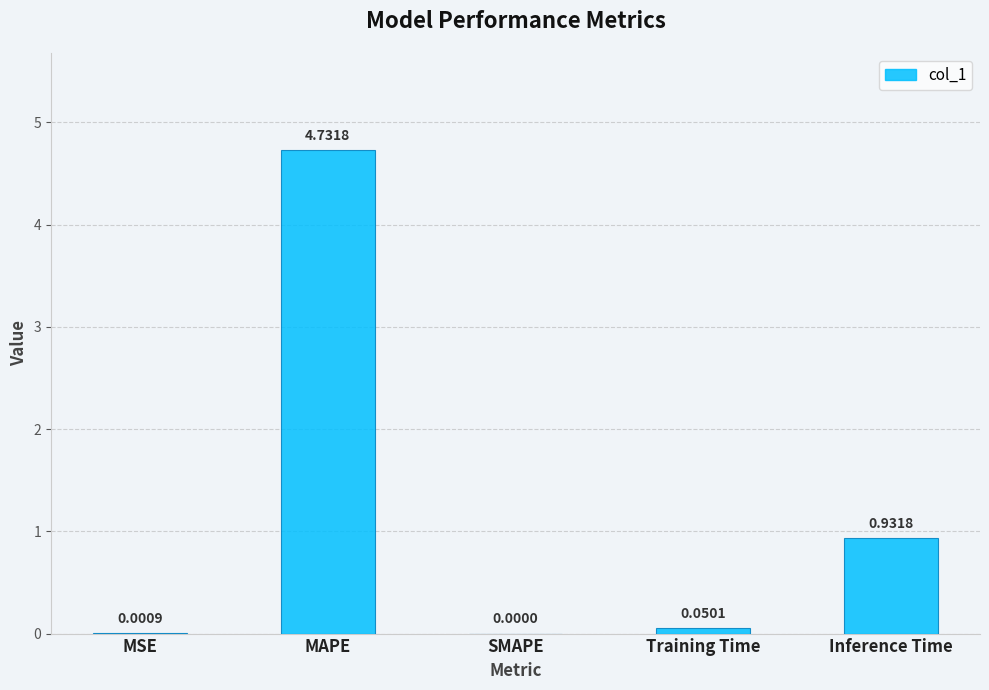

What is the sum of all values?

5.7